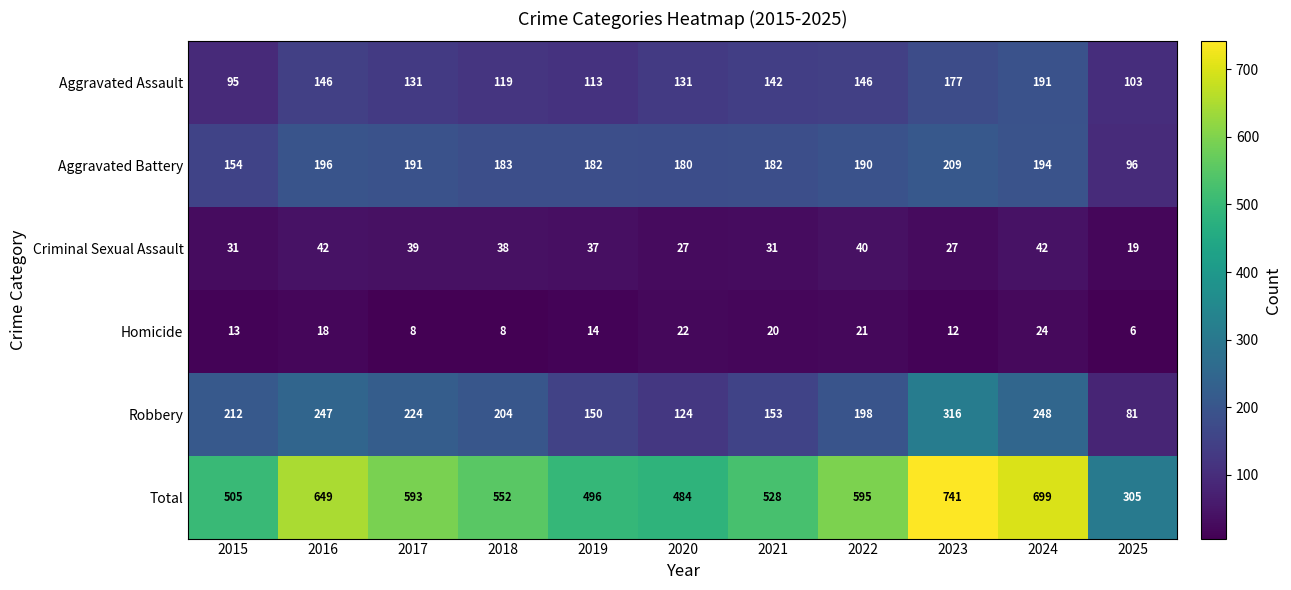

The value of Aggravated Assault at 2023 is 105. True or false?

False